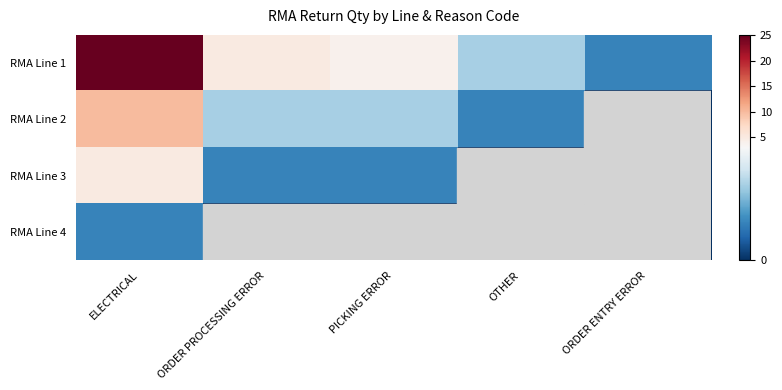

Rank the series by their average value, from lowest to highest.

RMA Line 4, RMA Line 3, RMA Line 2, RMA Line 1